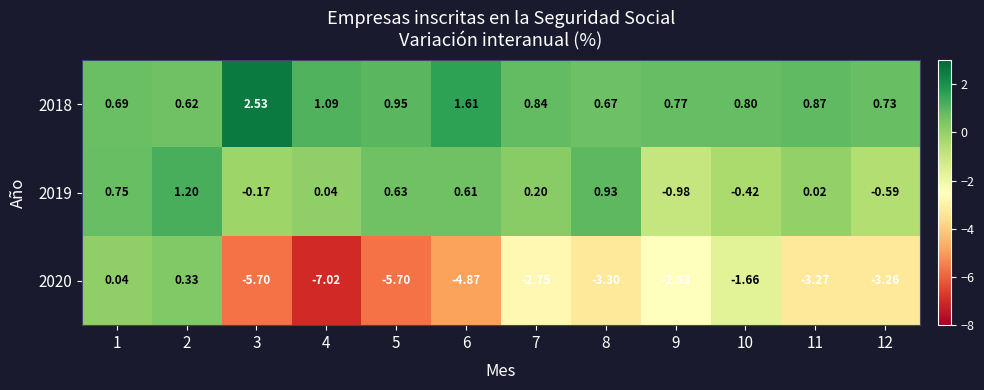

At how many categories does at least one series exceed -2?

12